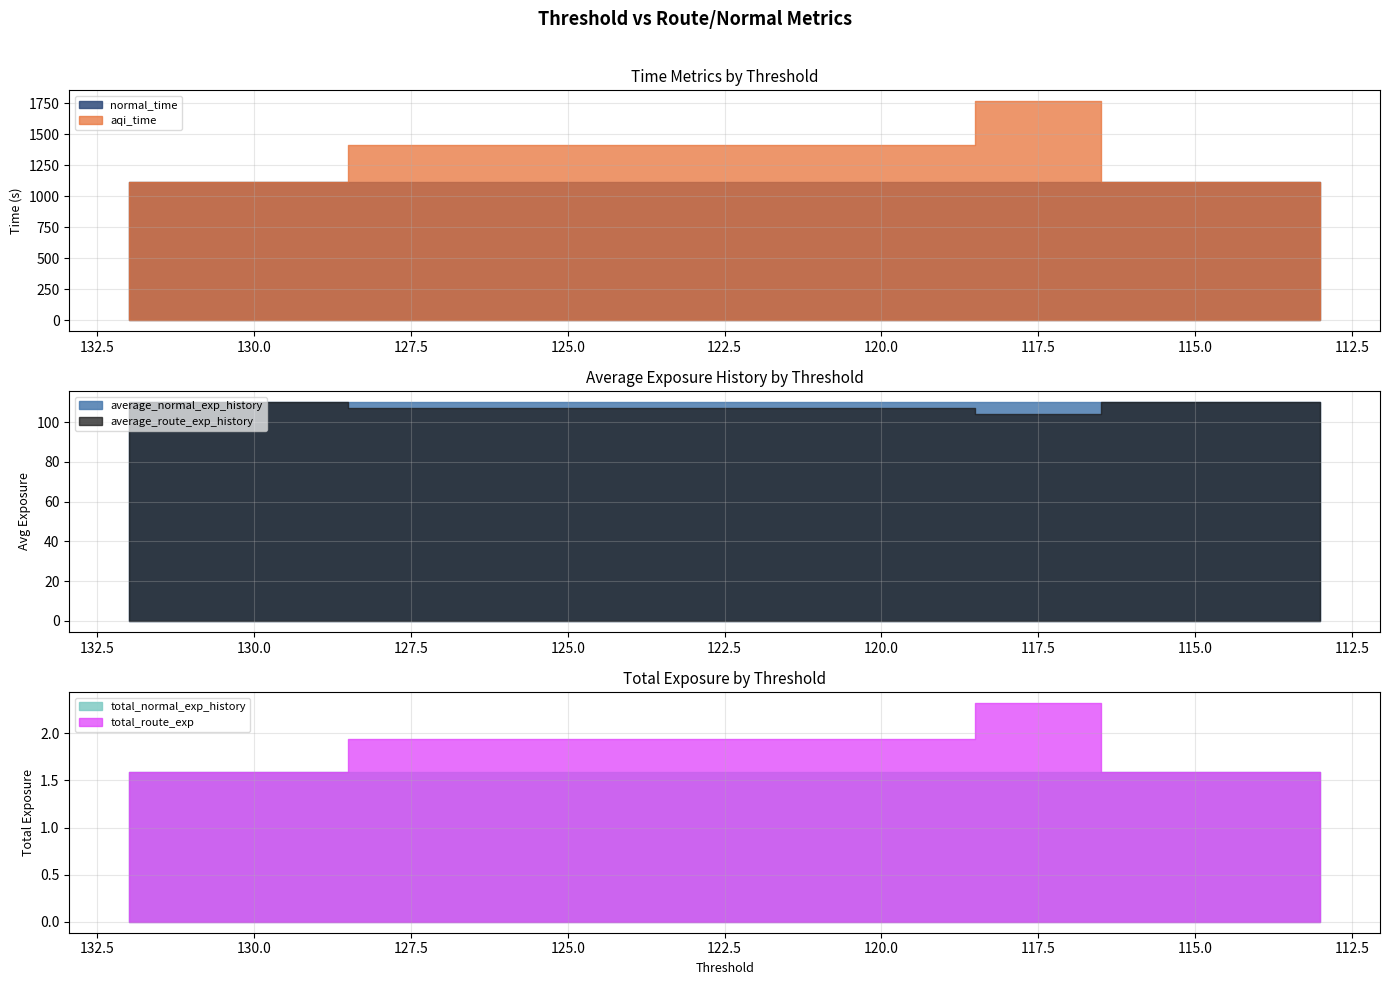

What is the sum of all normal_time values?

22300.1